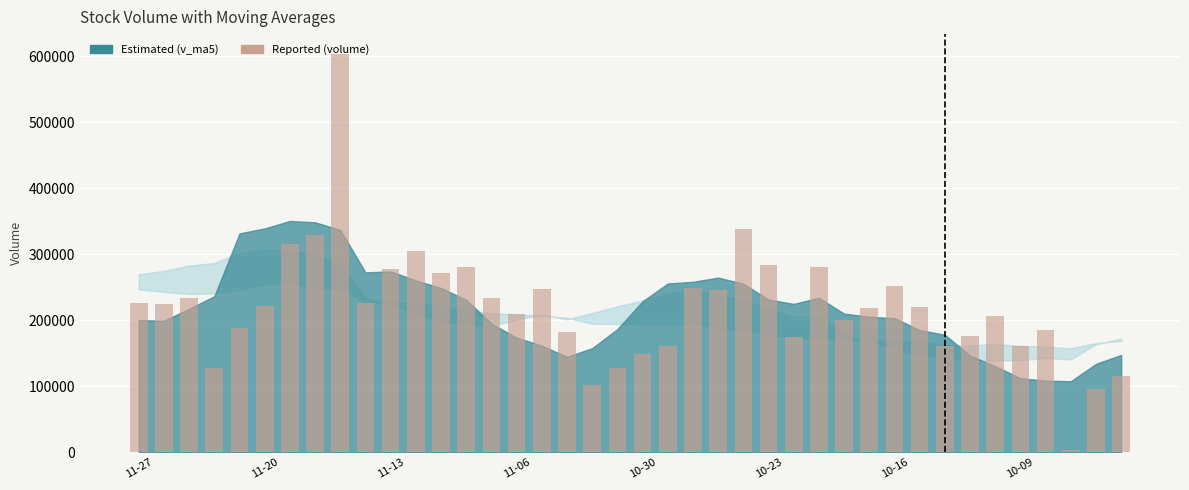

Does the chart contain any negative values?

No